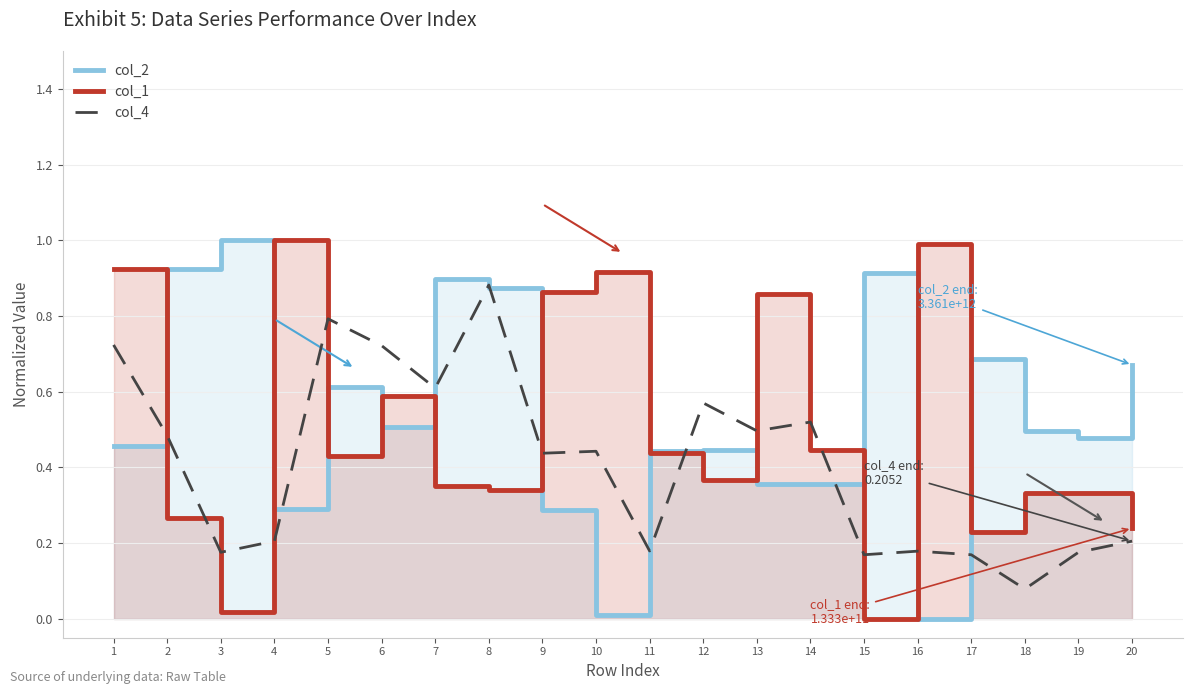

How many positive values does the col_1 series have?

19